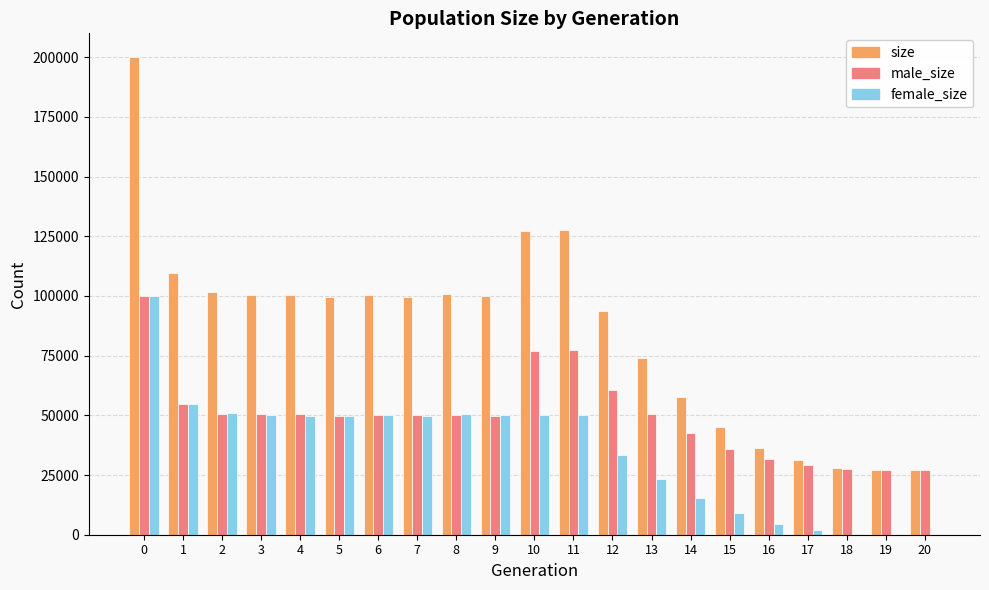

What is the sum of all female_size values?

744506